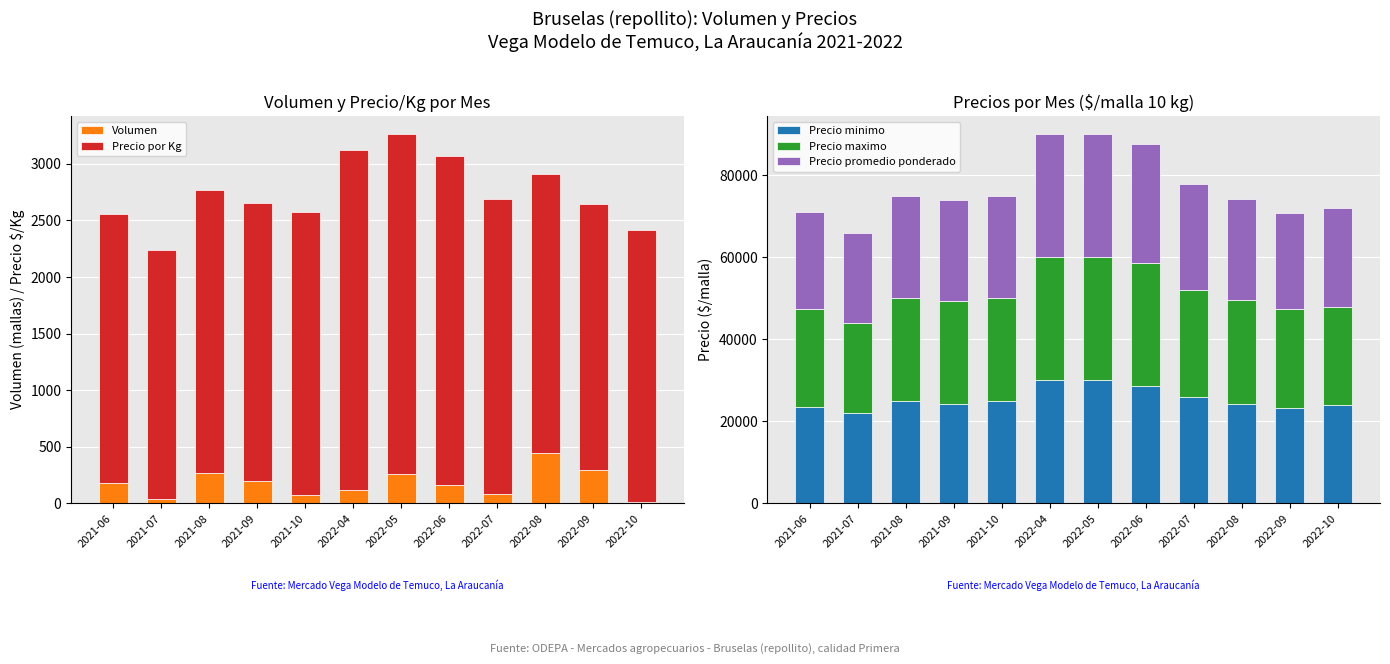

What is the sum of the Precio por Kg values at 2021-09 and 2022-06?

5372